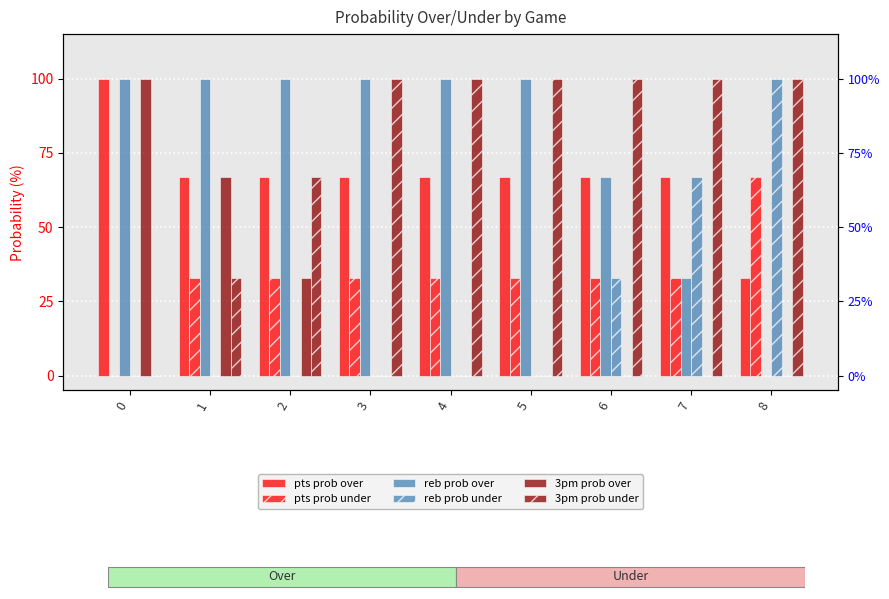

True or false: reb prob over has a value of 100 at 4.

True